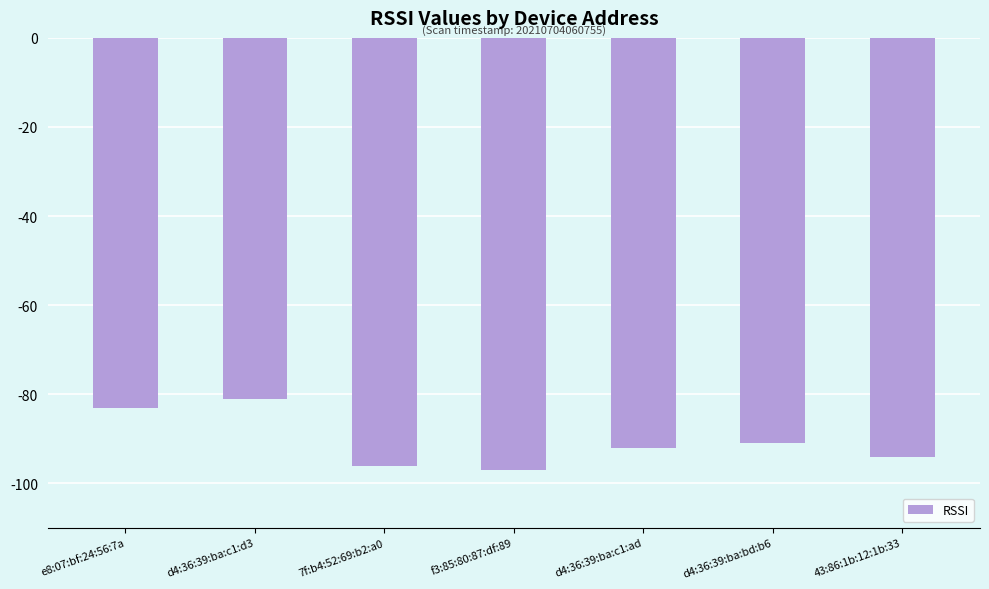

How many data points does each series have?

7